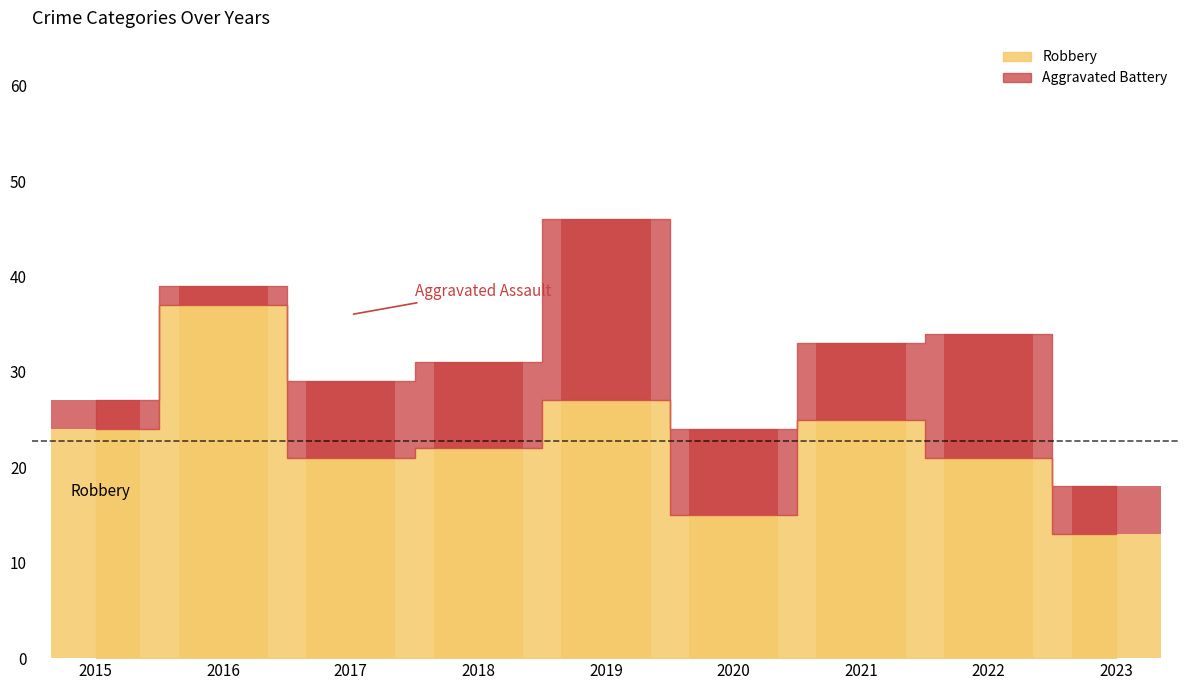

Rank the series by their average value, from highest to lowest.

Robbery, Aggravated Battery